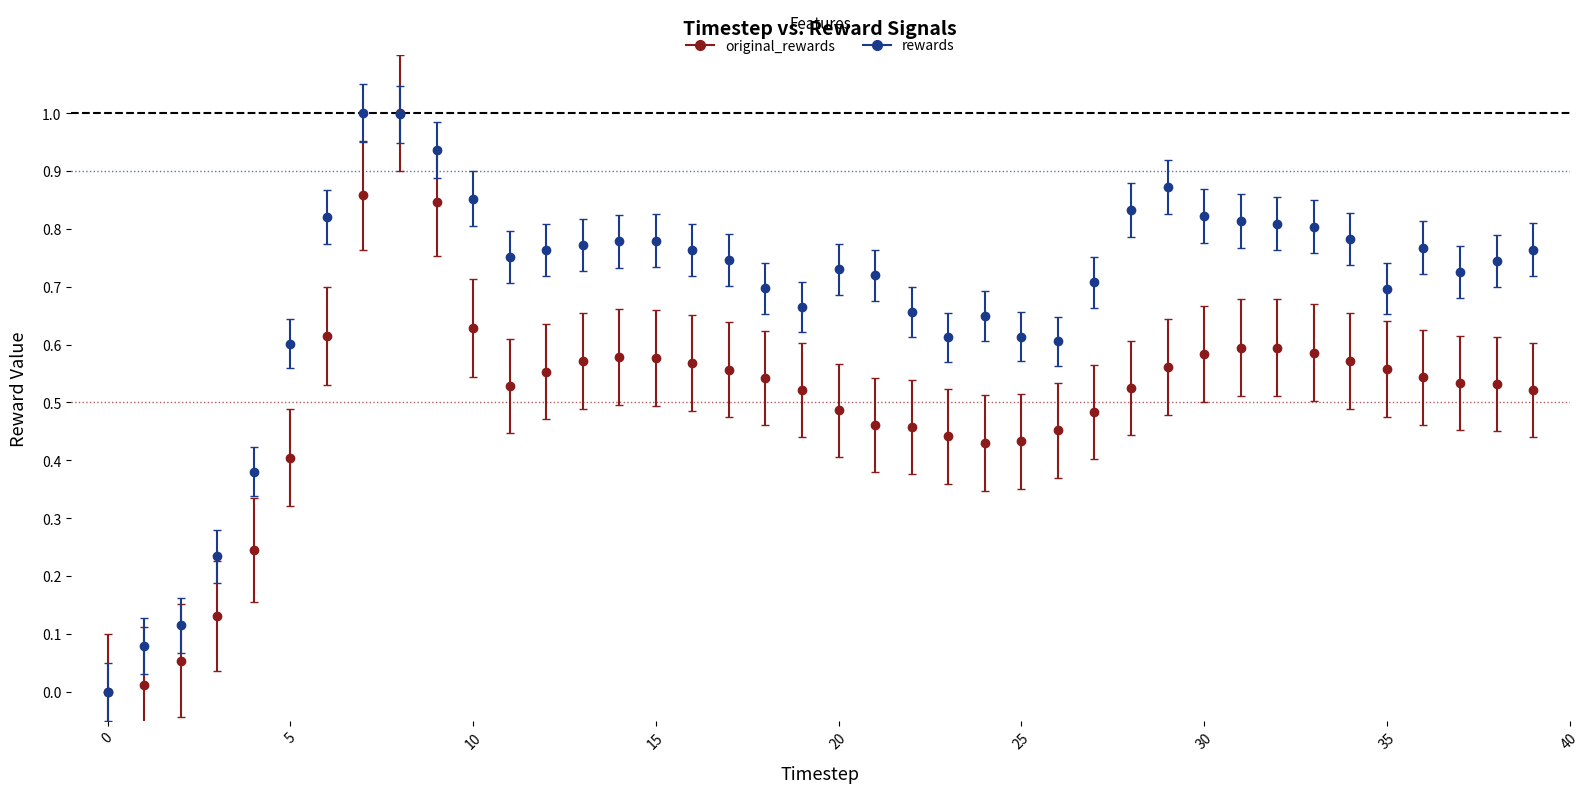

Which series has the largest total across all categories?

rewards